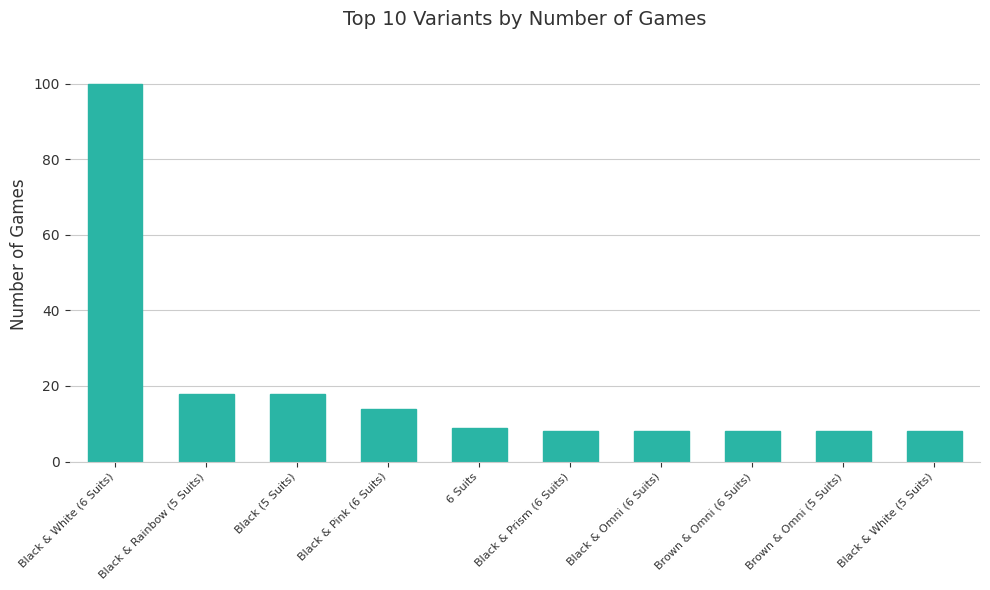

What is the change in value from Black & White (6 Suits) to Brown & Omni (6 Suits)?

-92